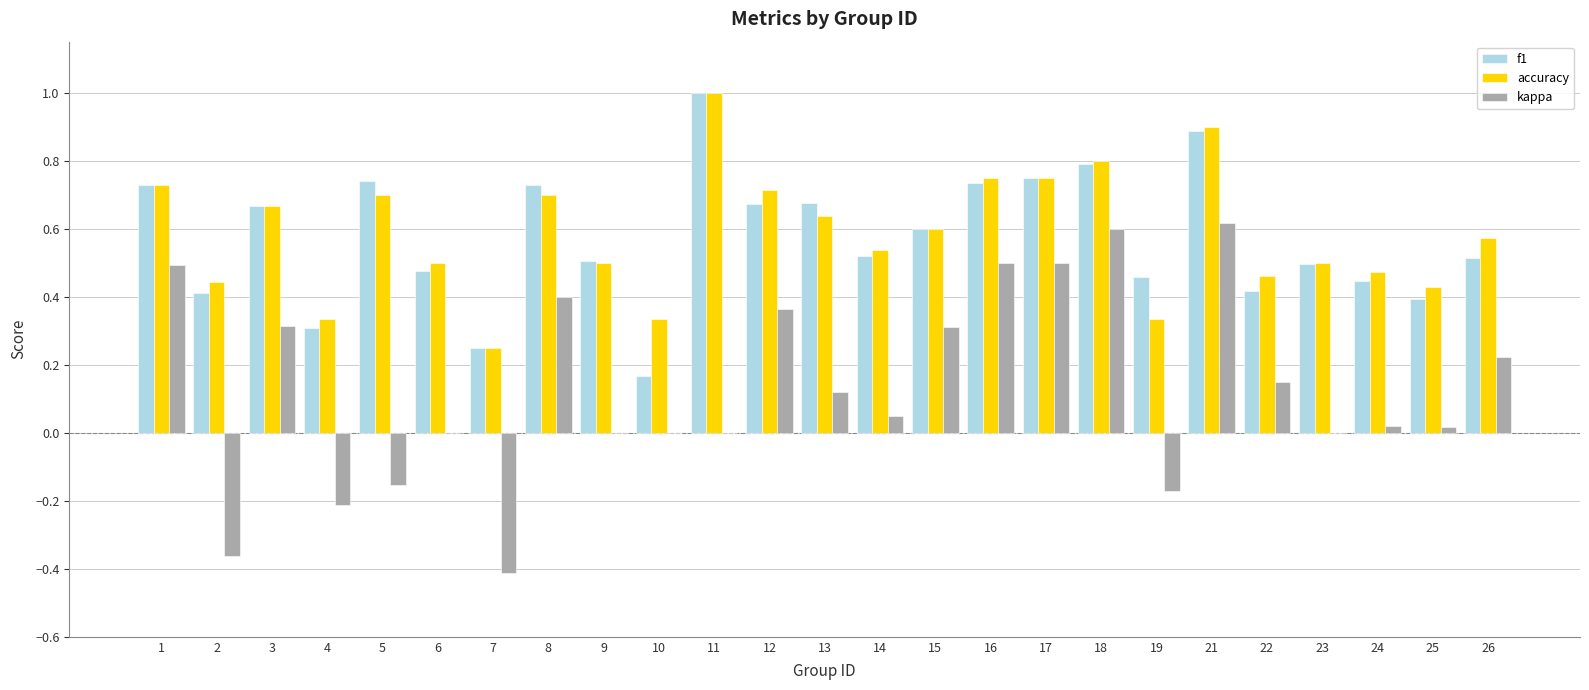

What are all the series names shown in the legend?

f1, accuracy, kappa